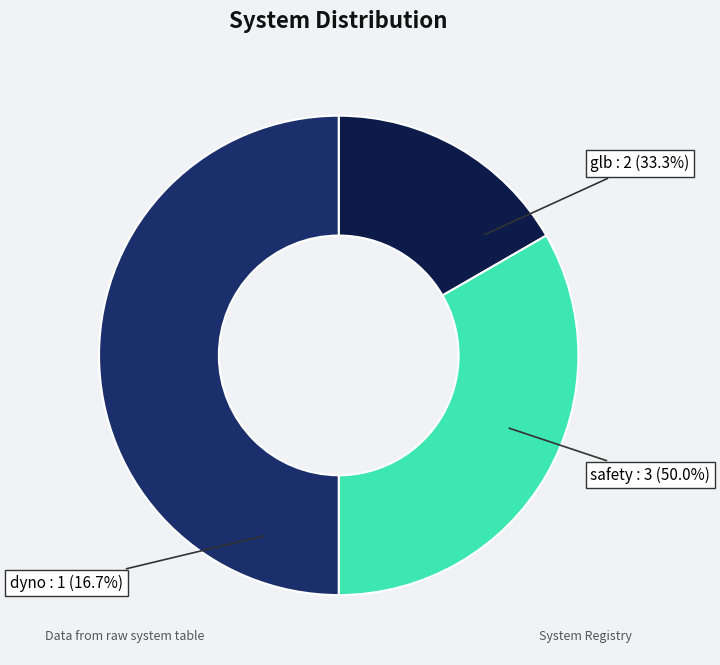

Does dyno account for over 50% of the chart?

No